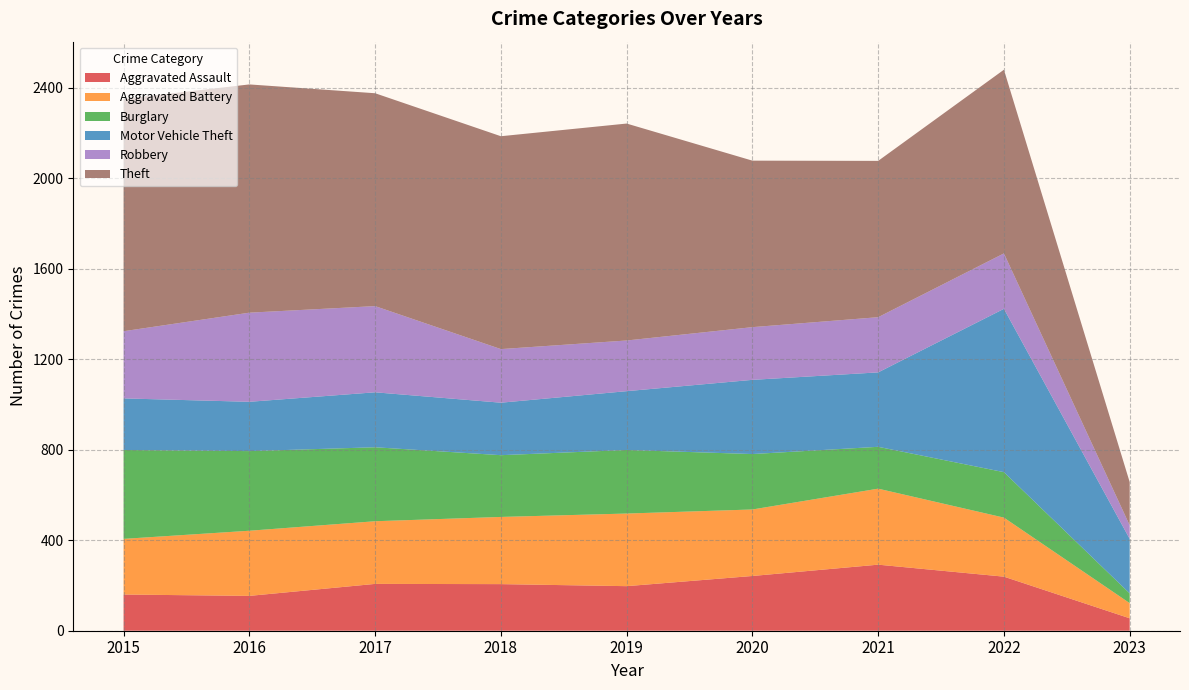

At which label does Aggravated Assault reach its minimum?

2023